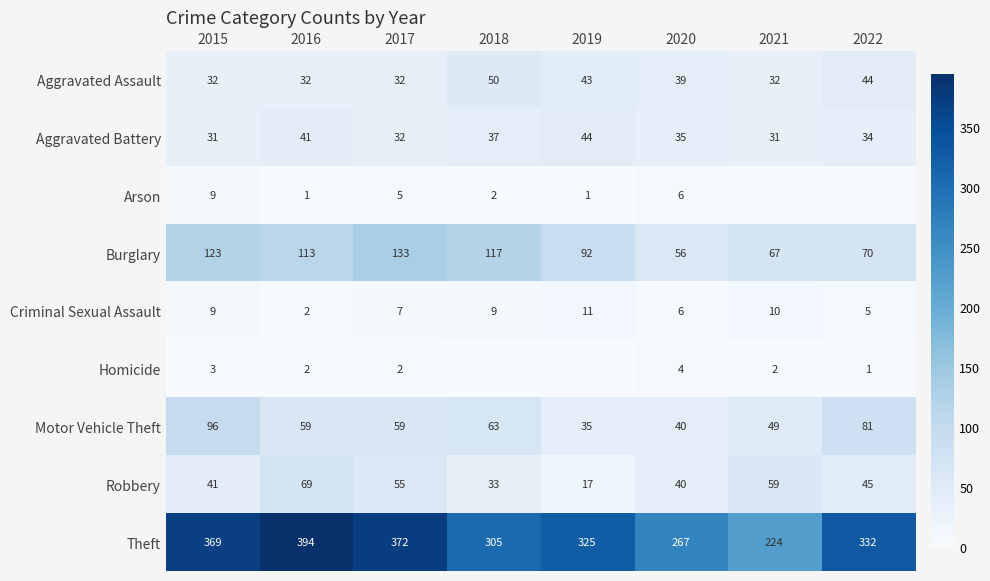

How many distinct data groups are displayed?

9